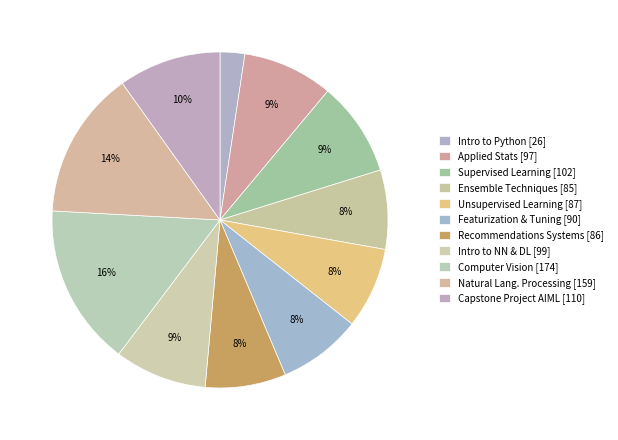

To the nearest percent, what portion does Computer Vision represent?

16%